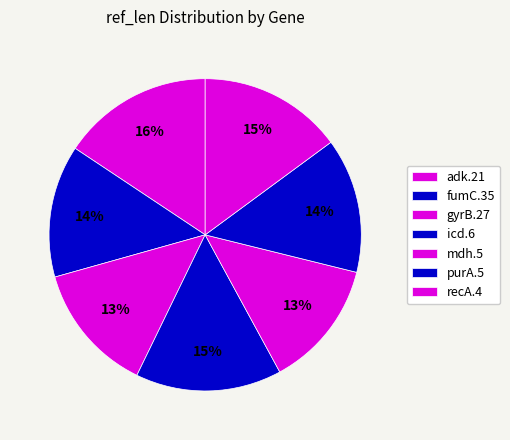

What is the change in value from adk.21 to icd.6?

-18